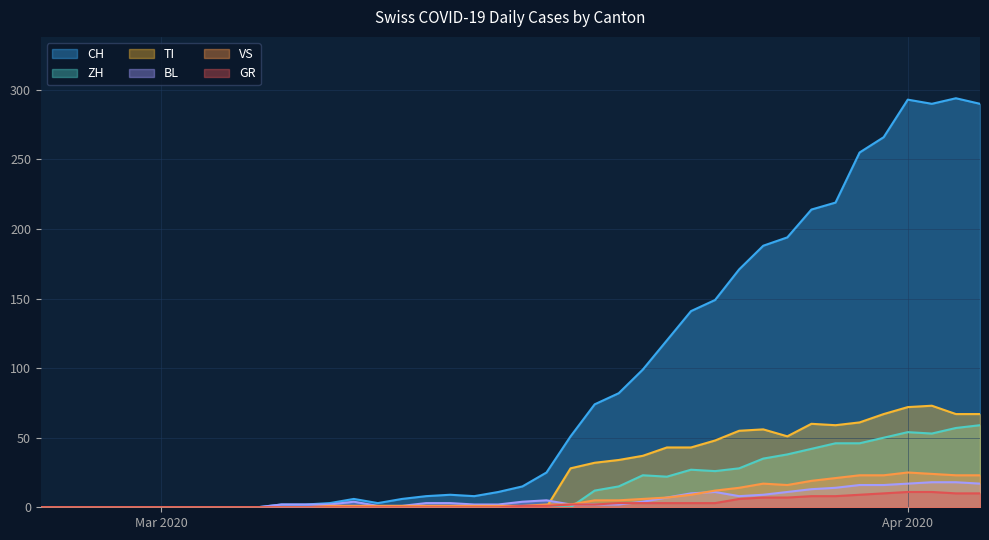

Which series has the widest spread of values?

CH